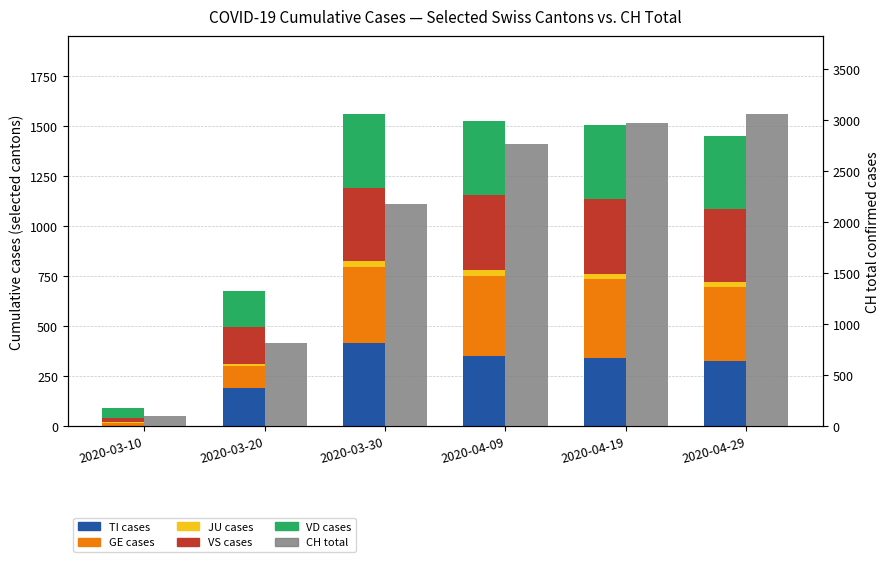

Between 2020-03-10 and 2020-04-19, which series saw the biggest shift?

CH (total)